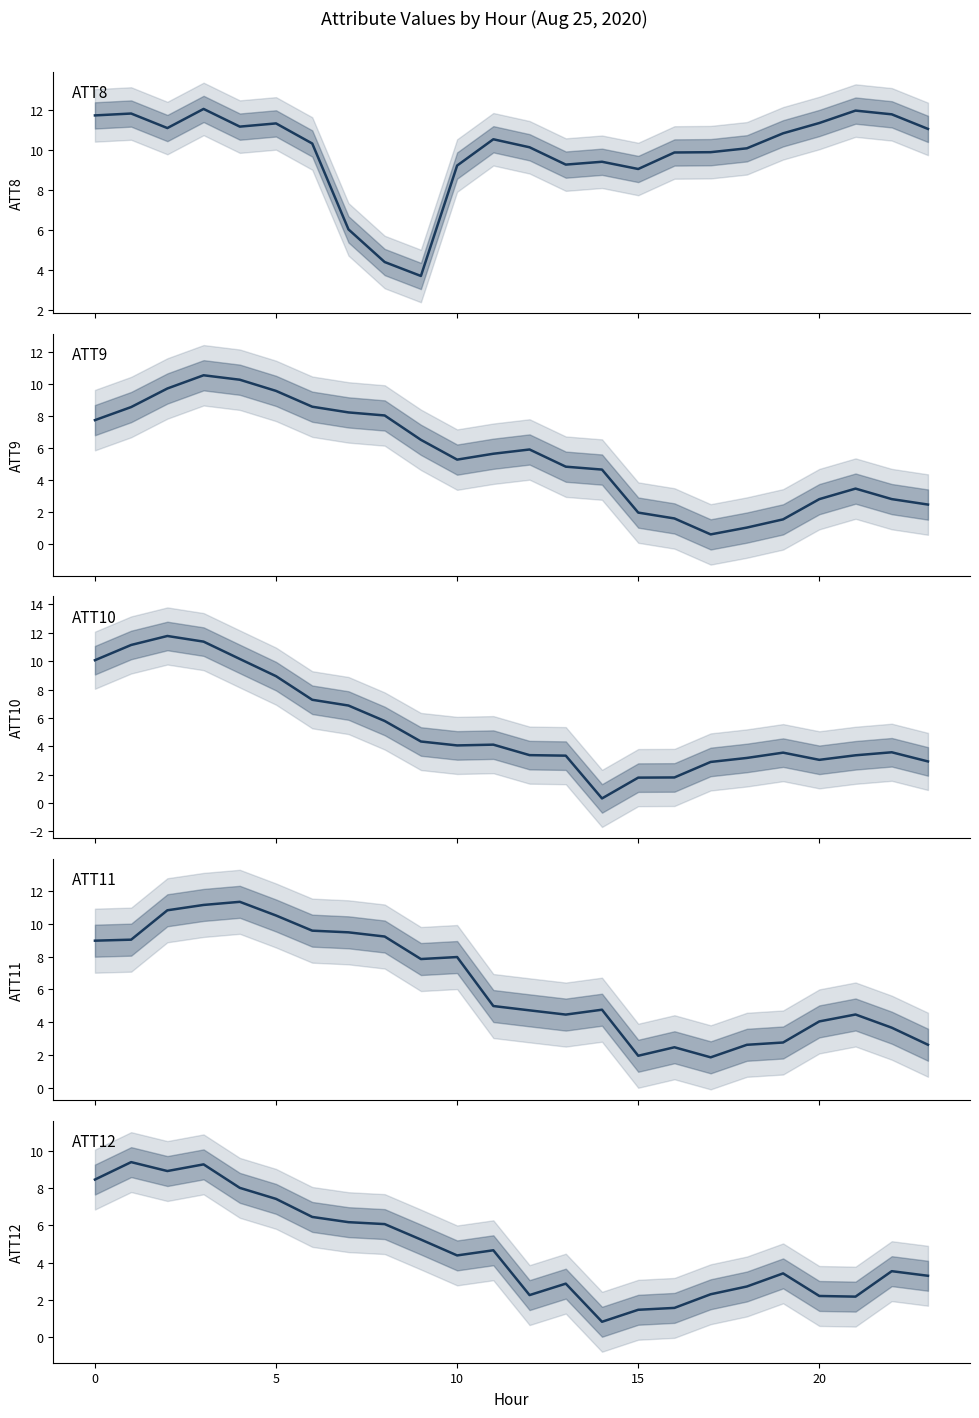

What is the difference between the highest and lowest values at 7?

3.4